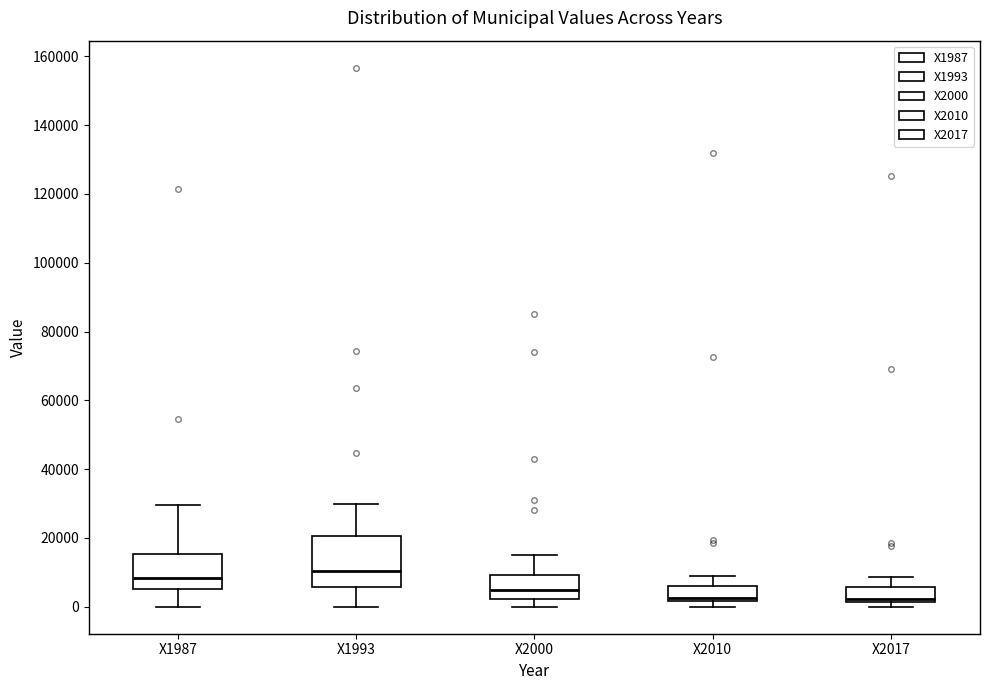

Where does the lower whisker of the box for X2000 end on the y-axis? The values are not printed on the chart, so give them approximately, as read against the axis.

0